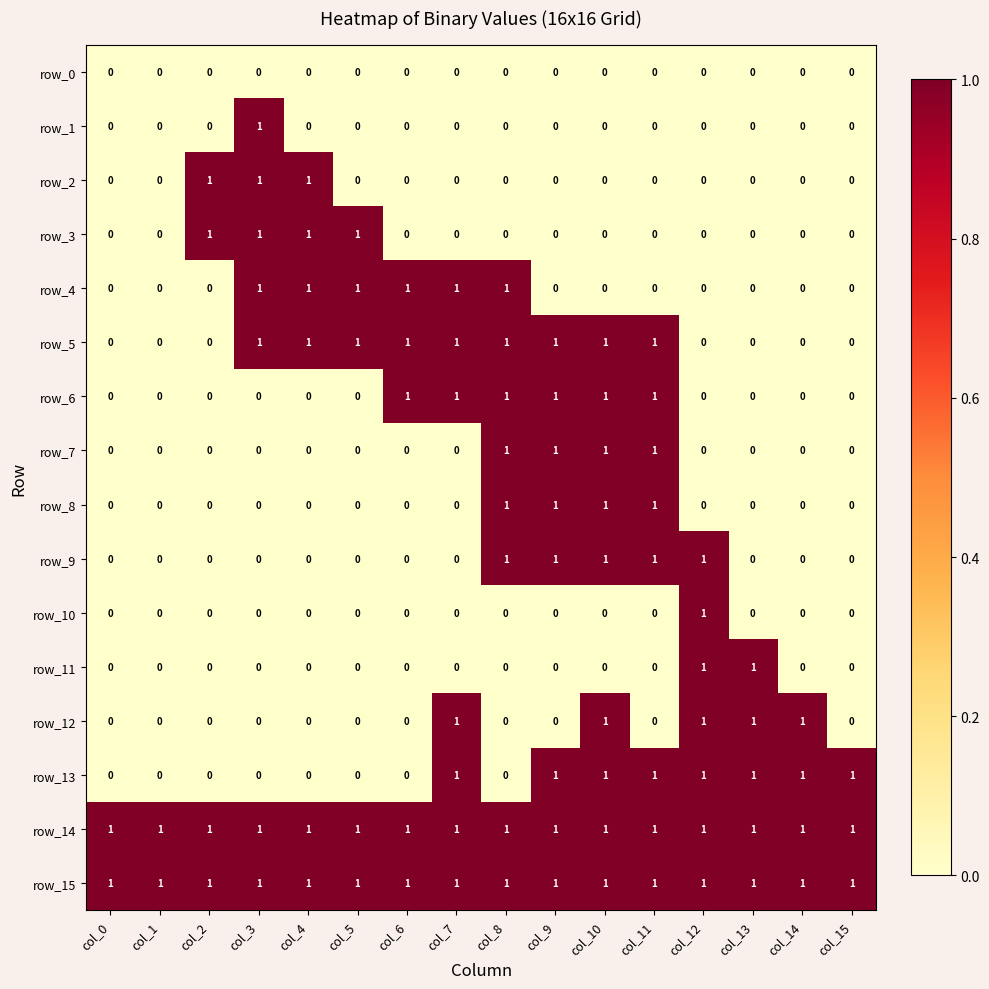

At which category is the sum across all series the highest?

col_10